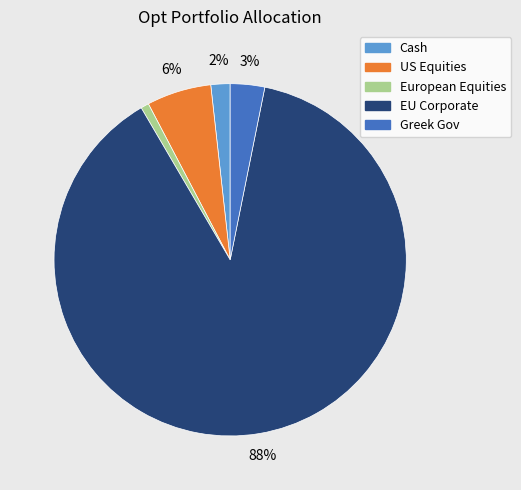

Rank the categories by value from highest to lowest.

EU Corporate, US Equities, Greek Gov, Cash, European Equities